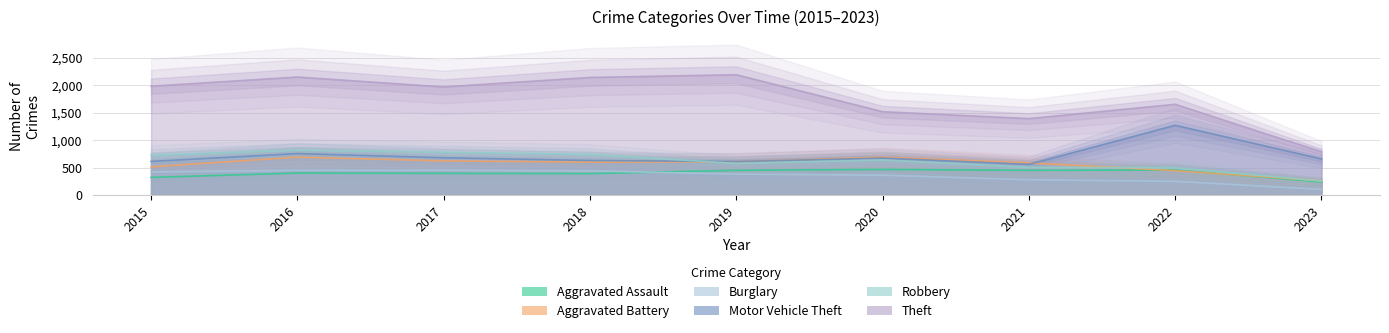

At which category does Robbery reach its first local valley?

2019